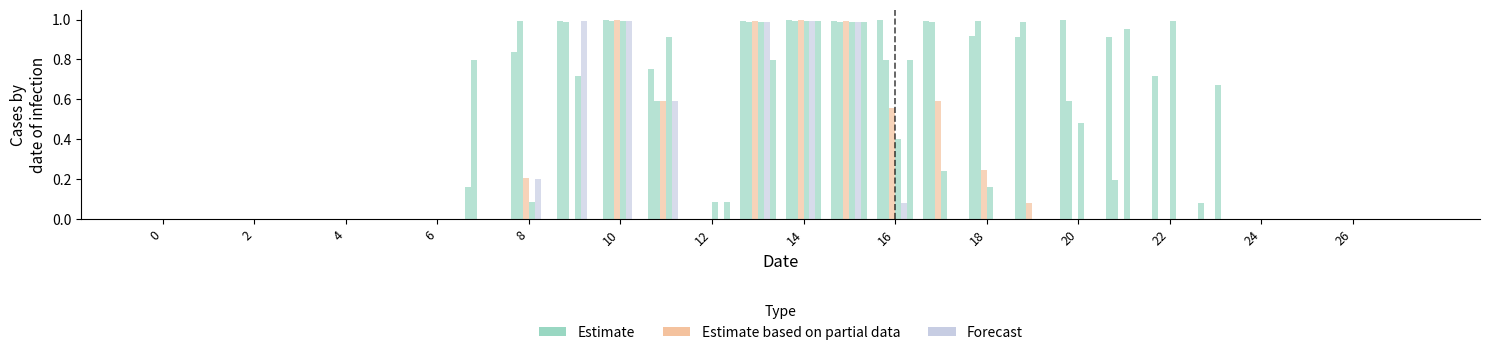

What are all the series names shown in the legend?

Estimate, Estimate based on partial data, Forecast